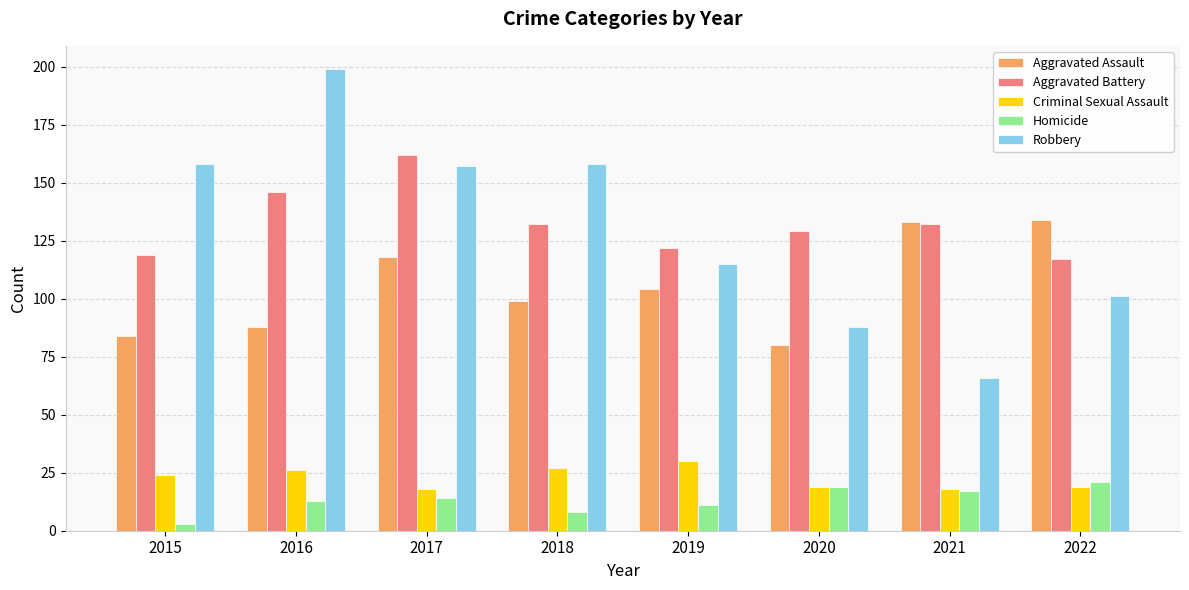

What is the maximum value for Homicide?

21